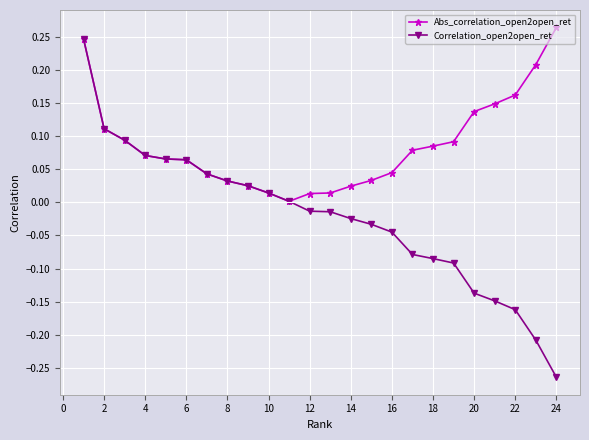

Which series has the largest range (max minus min)?

Correlation_open2open_ret